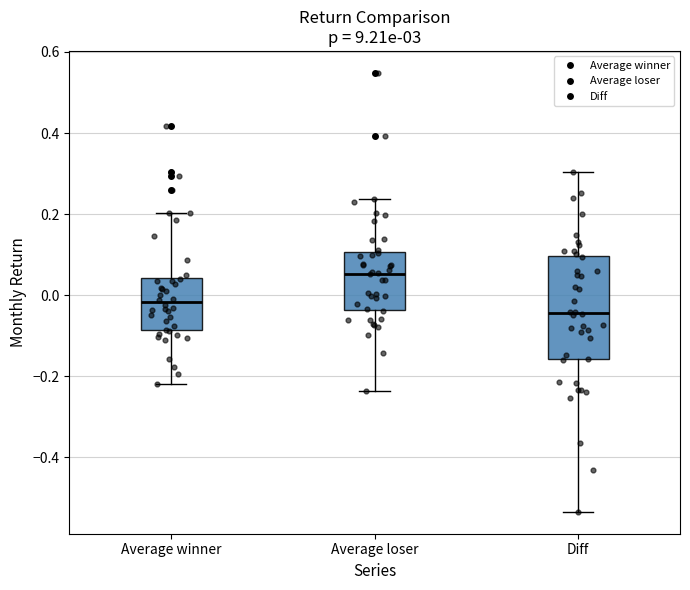

Reading left to right, read every box against the y-axis: the position of its median line, the range the box covers, and the ends of its whiskers. The values are not printed on the chart, so give them approximately, as read against the axis.

Average winner: median -0.02, box -0.08 to 0.04, whiskers -0.22 to 0.20
Average loser: median 0.06, box -0.04 to 0.10, whiskers -0.24 to 0.24
Diff: median -0.04, box -0.16 to 0.10, whiskers -0.54 to 0.30